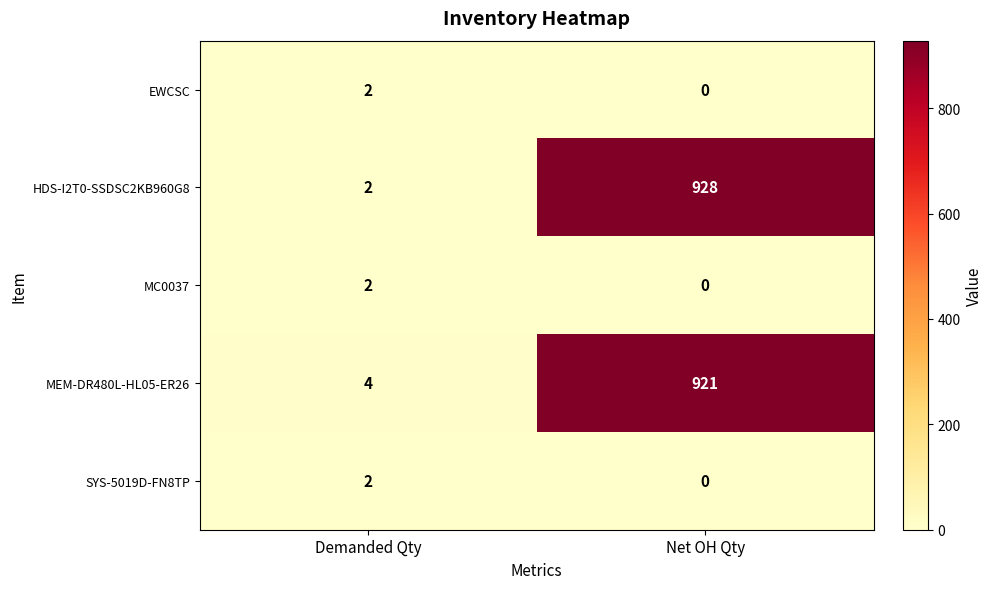

What value does the MEM-DR480L-HL05-ER26 series have at Net OH Qty, to the nearest 50?

900